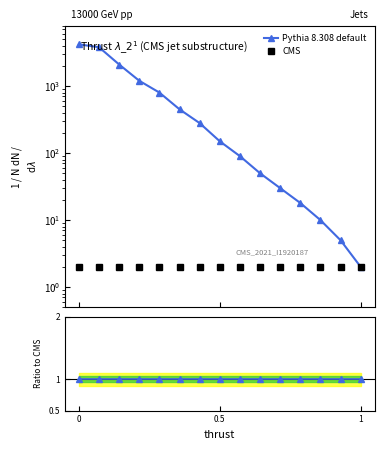

True or false: Pythia 8.308 default and CMS intersect in this chart.

False